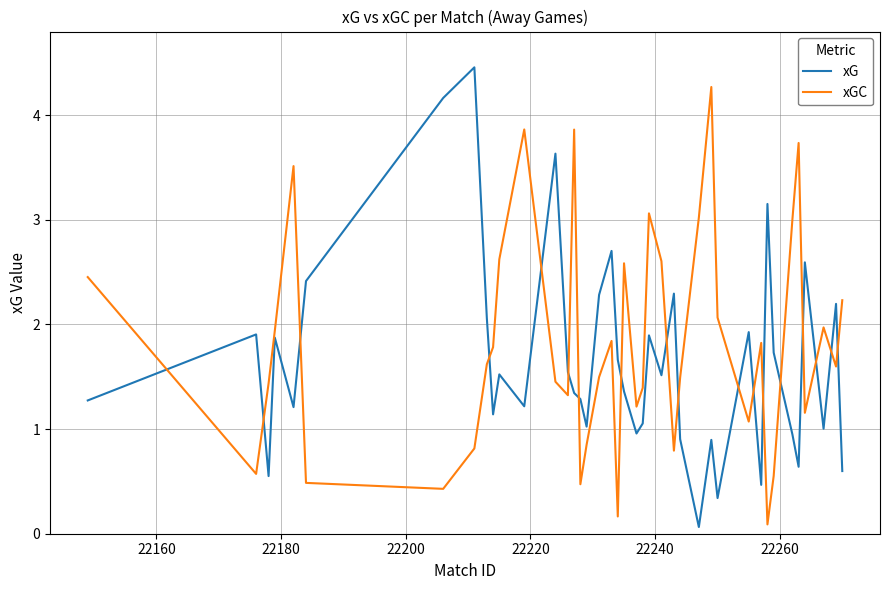

In xGC, how many points are lower than both neighbors (excluding endpoints)?

11